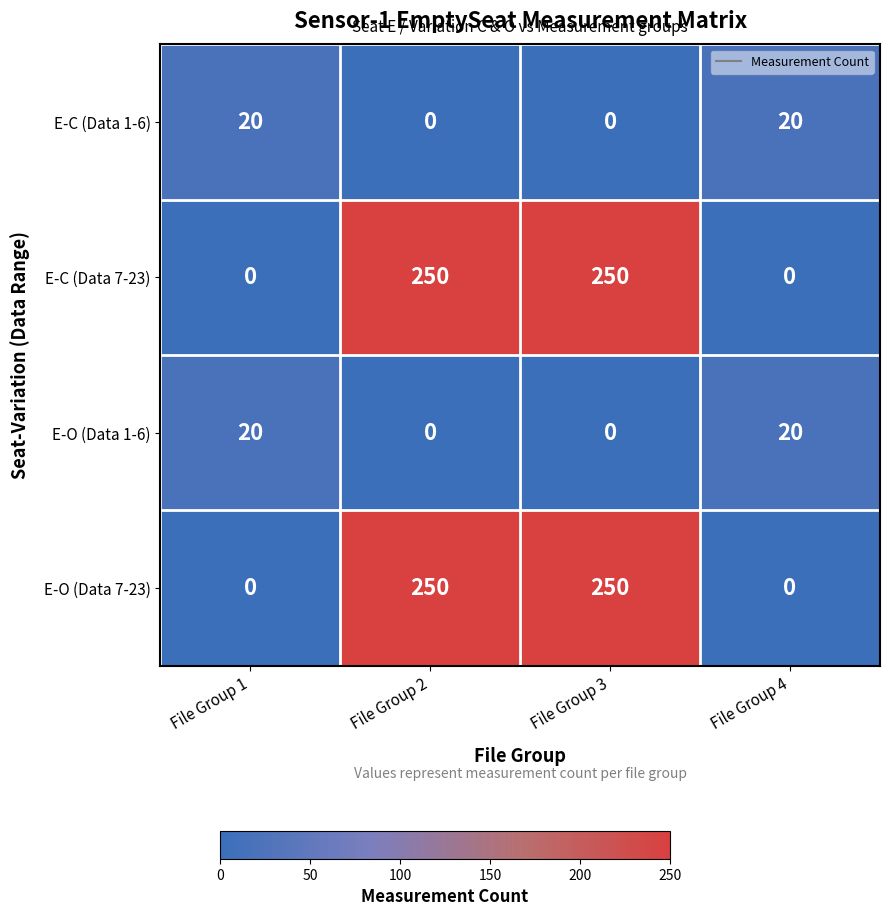

What is the spread (max minus min) of values at File Group 1?

20